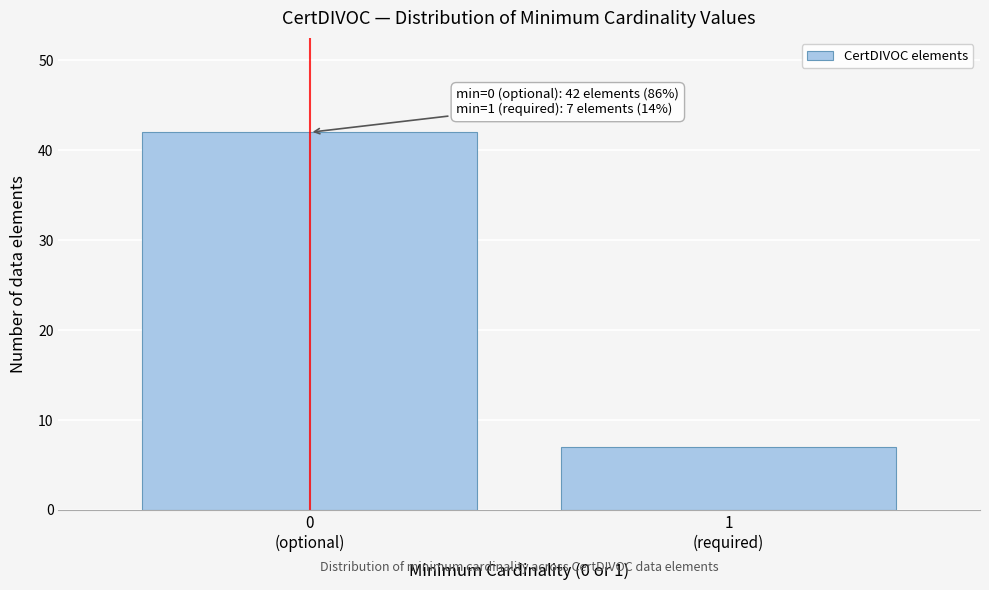

Reading left to right, extract all data points from this chart.

42	7